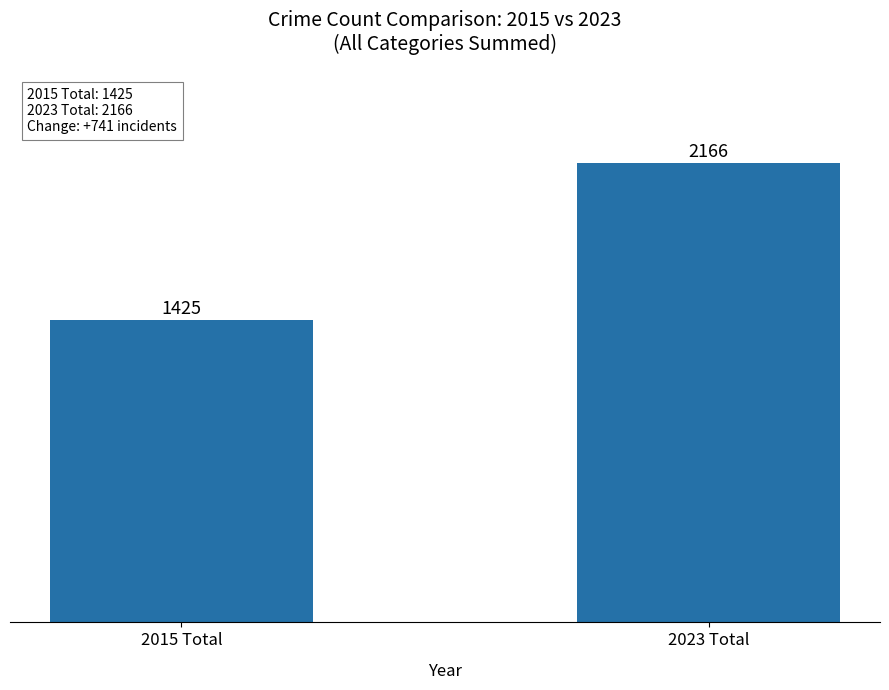

What is the difference between the maximum and minimum values?

741